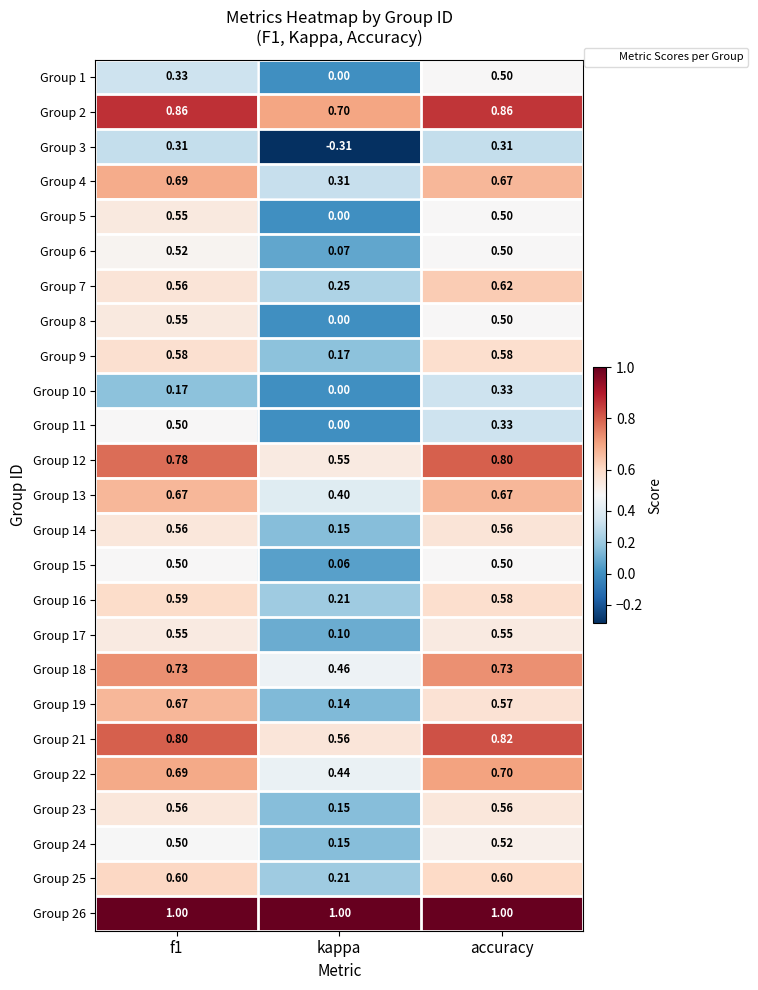

What is the difference between the highest and lowest values at accuracy?

0.7